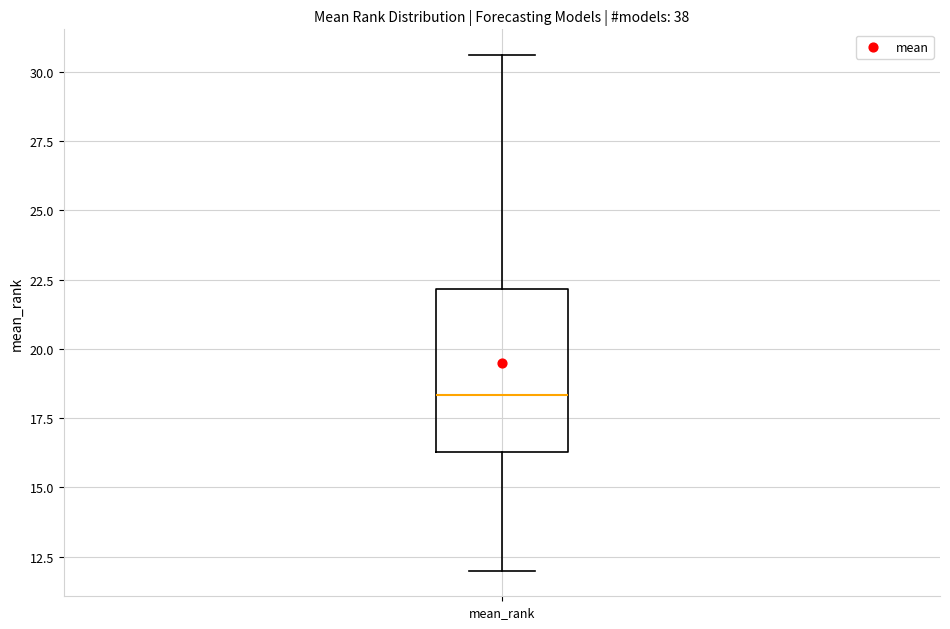

Transcribe this box plot: give where the median line is, the range the box spans, and where the two whiskers end, as read against the y-axis. The values are not printed on the chart, so give them approximately, as read against the axis.

median 18.5, box 16.5 to 22.0, whiskers 12.0 to 30.5